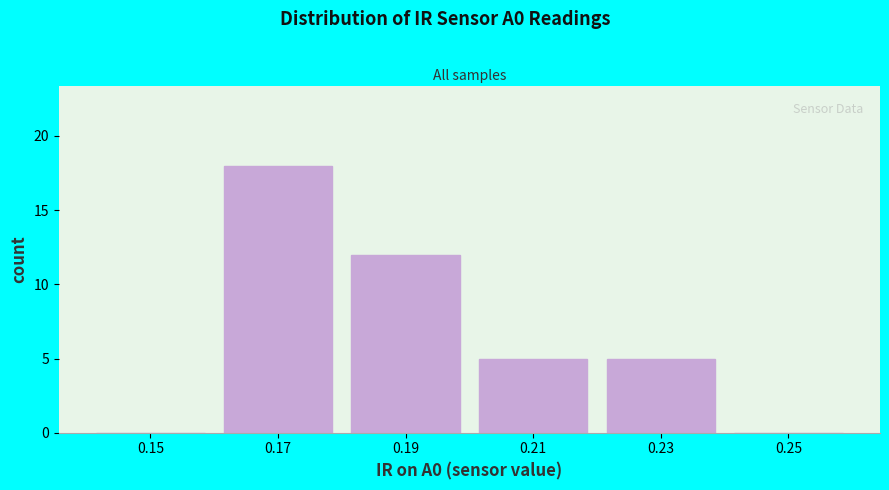

Reading left to right, transcribe all the data shown in this chart.

0.15=0	0.17=18	0.19=12	0.21=5	0.23=5	0.25=0